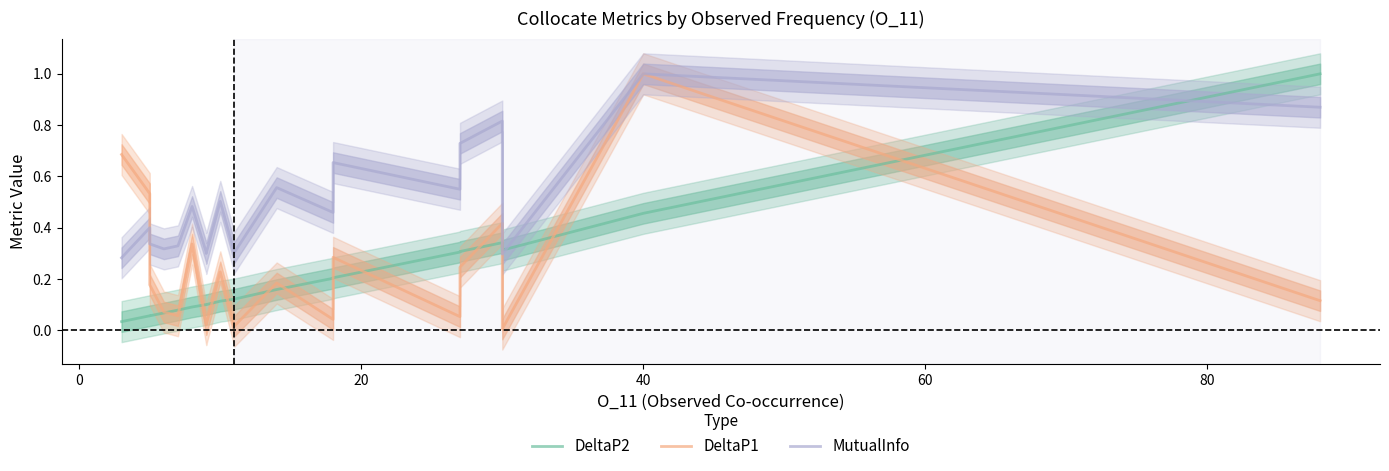

What is the maximum value shown in the chart?

1.0